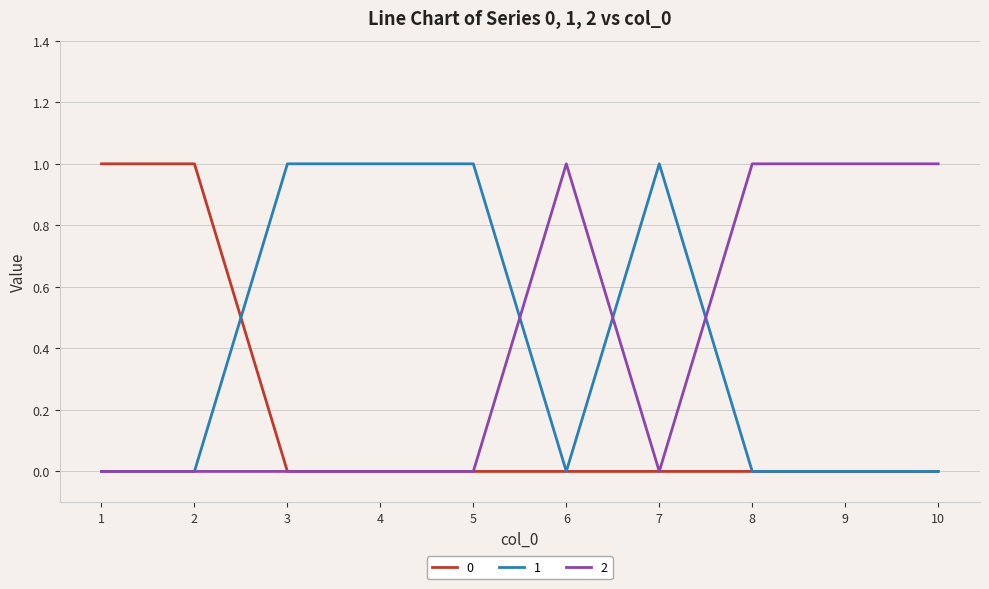

Is the value of 0 at 2 greater than the value of 1 at 9?

Yes